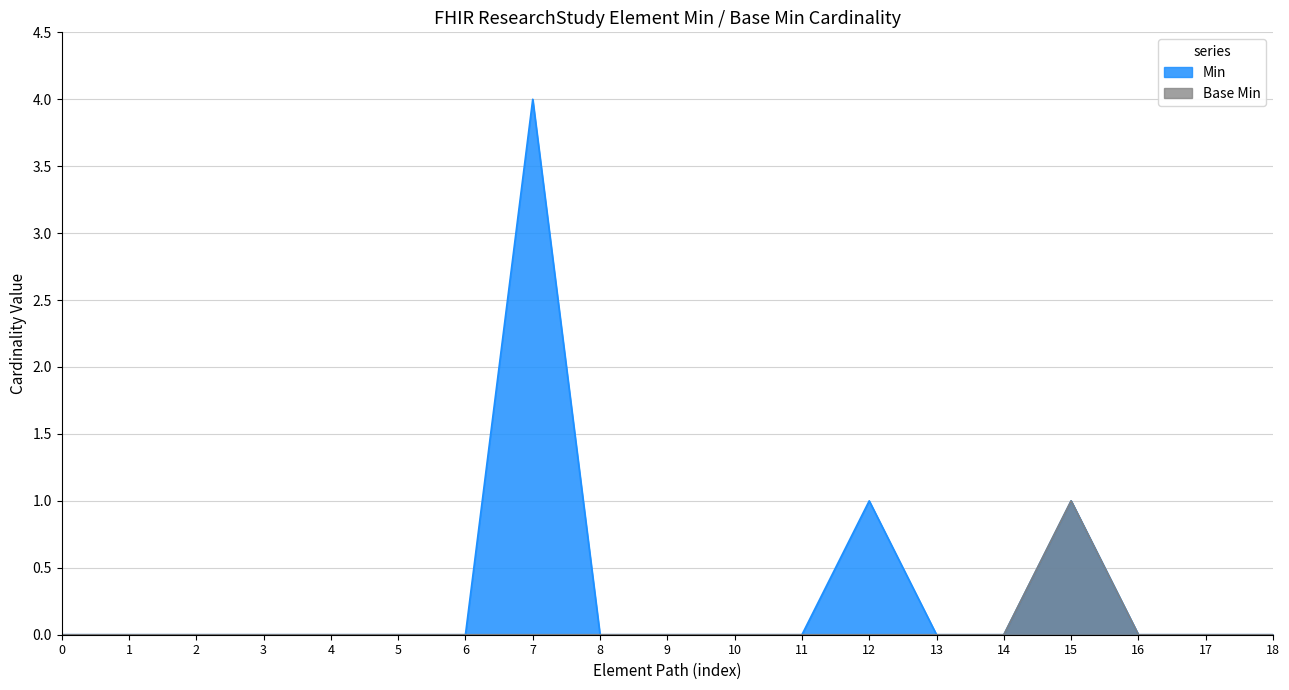

Rank the series by their average value, from highest to lowest.

Min, Base Min